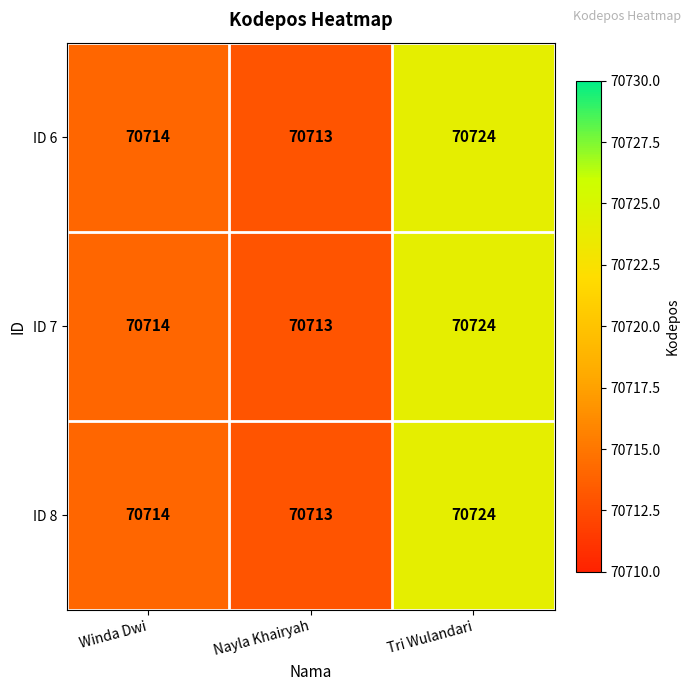

The ID 7 series shows 70714 at Winda Dwi. True or false?

True